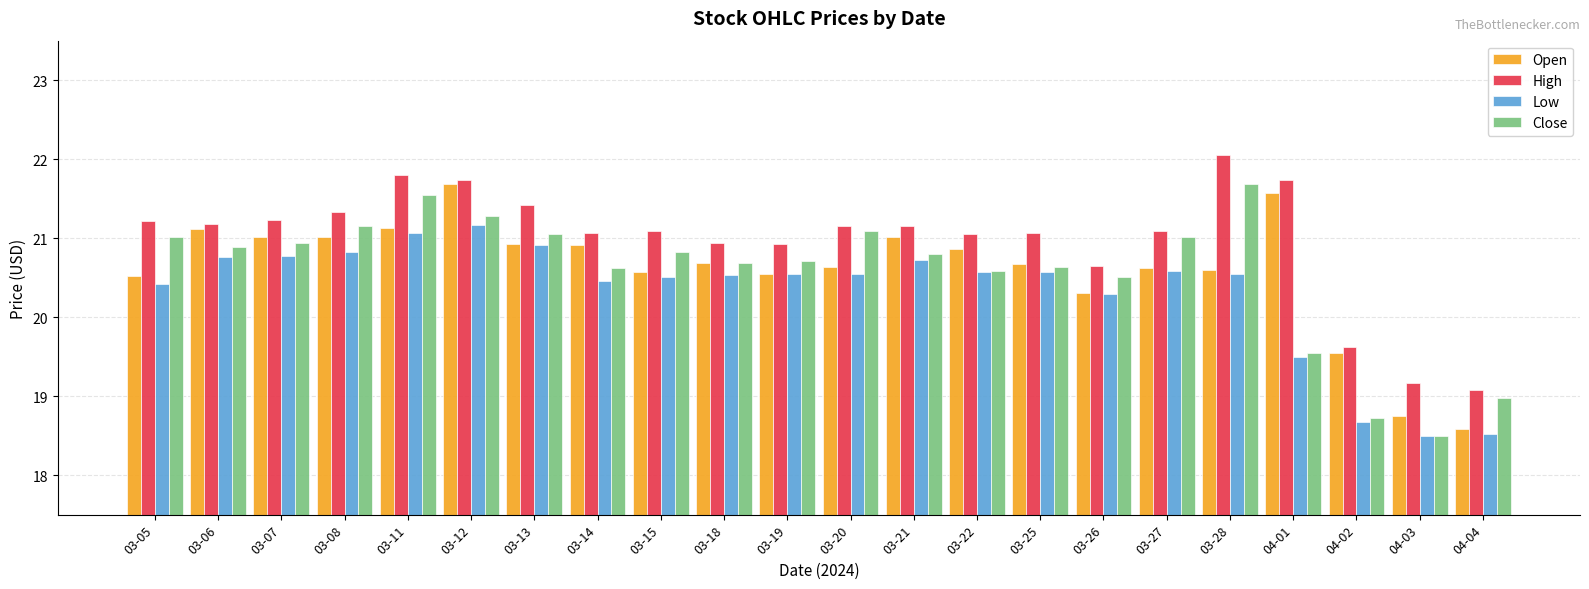

The value of High at 03-07 is 21.2. True or false?

True